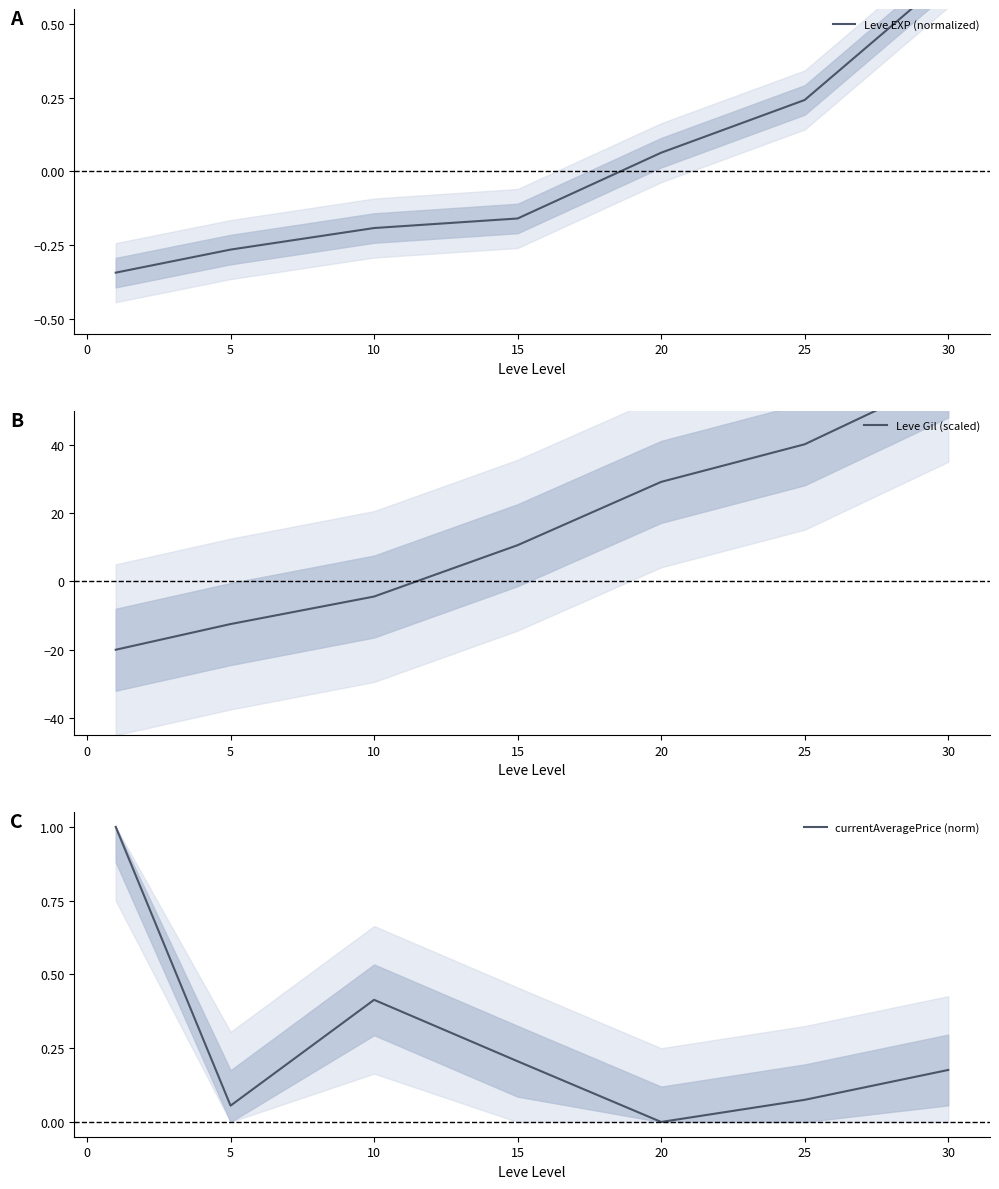

True or false: Leve Gil (scaled) and Leve EXP (normalized) cross at least once.

True